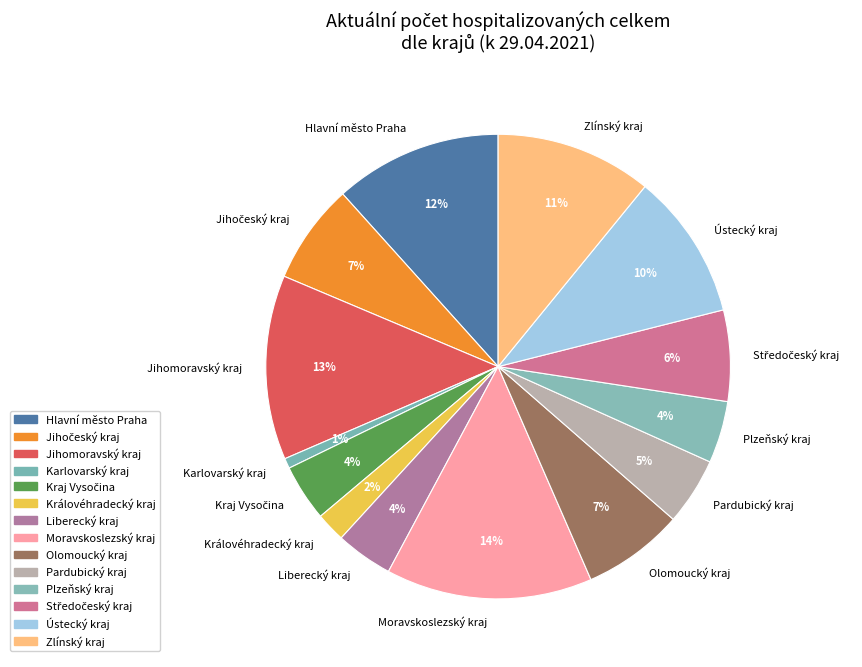

Is it true that Moravskoslezský kraj is 4% of the pie?

False